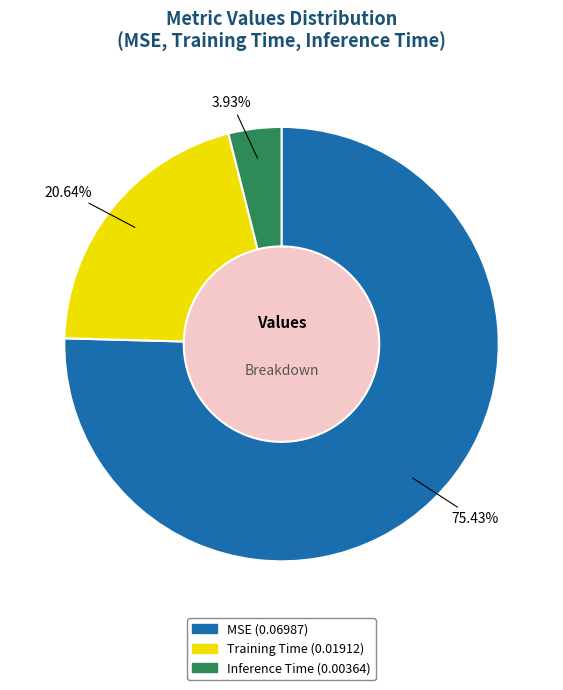

Which has a higher value, MSE or Inference Time?

MSE